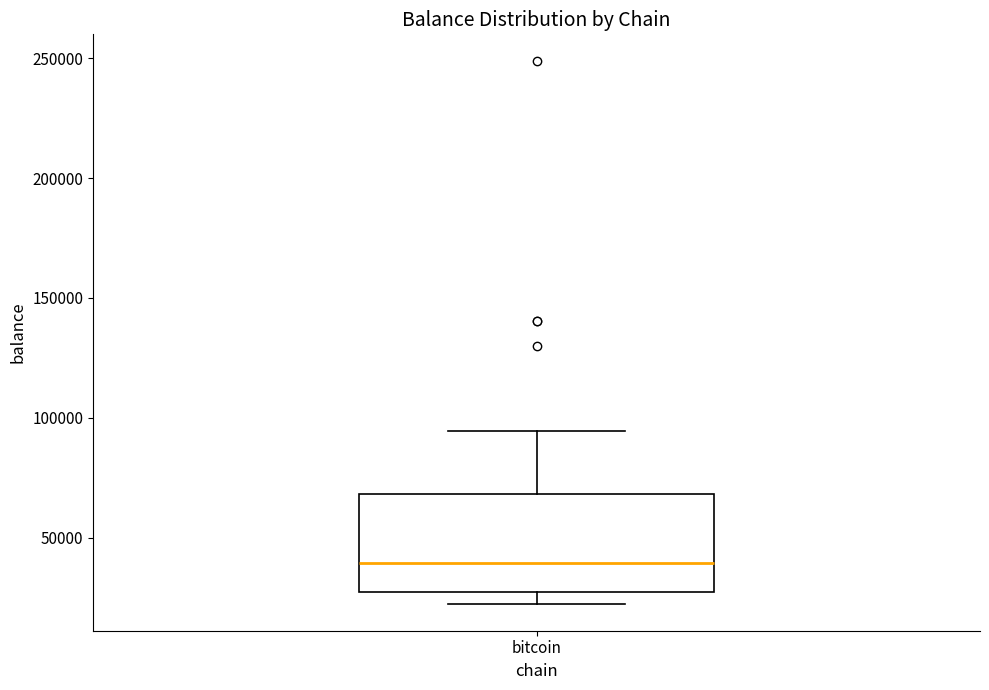

Read this box plot against the y-axis: the position of the median line, the range covered by the box, and the ends of both whiskers. The values are not printed on the chart, so give them approximately, as read against the axis.

median 40000, box 25000 to 70000, whiskers 25000 (just below the box's lower edge) to 95000